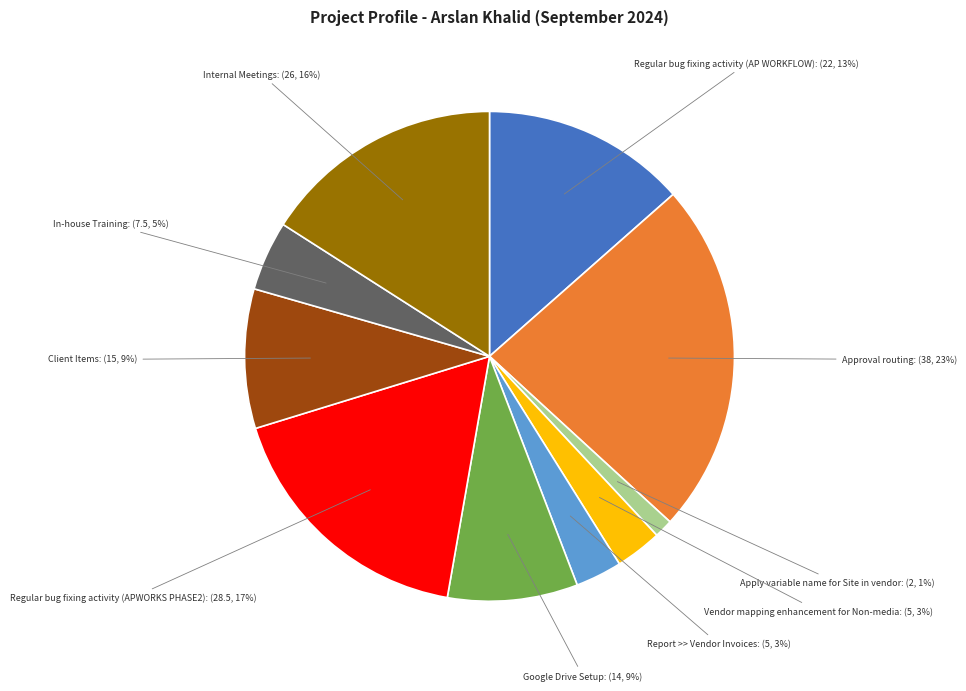

Which slice is the largest?

Approval routing